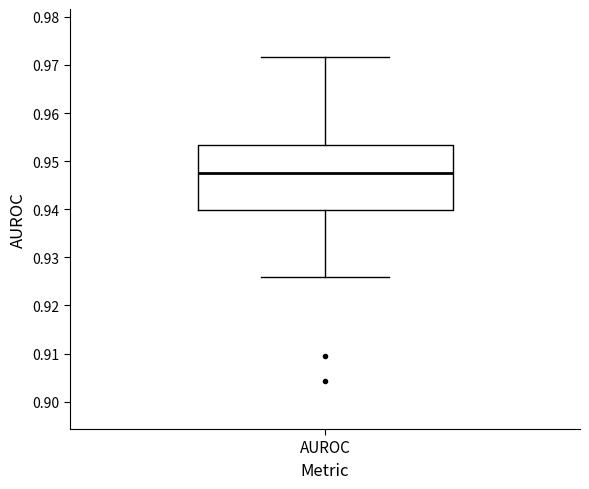

Transcribe this box plot: give where the median line is, the range the box spans, and where the two whiskers end, as read against the y-axis. The values are not printed on the chart, so give them approximately, as read against the axis.

median 0.948, box 0.940 to 0.953, whiskers 0.926 to 0.972